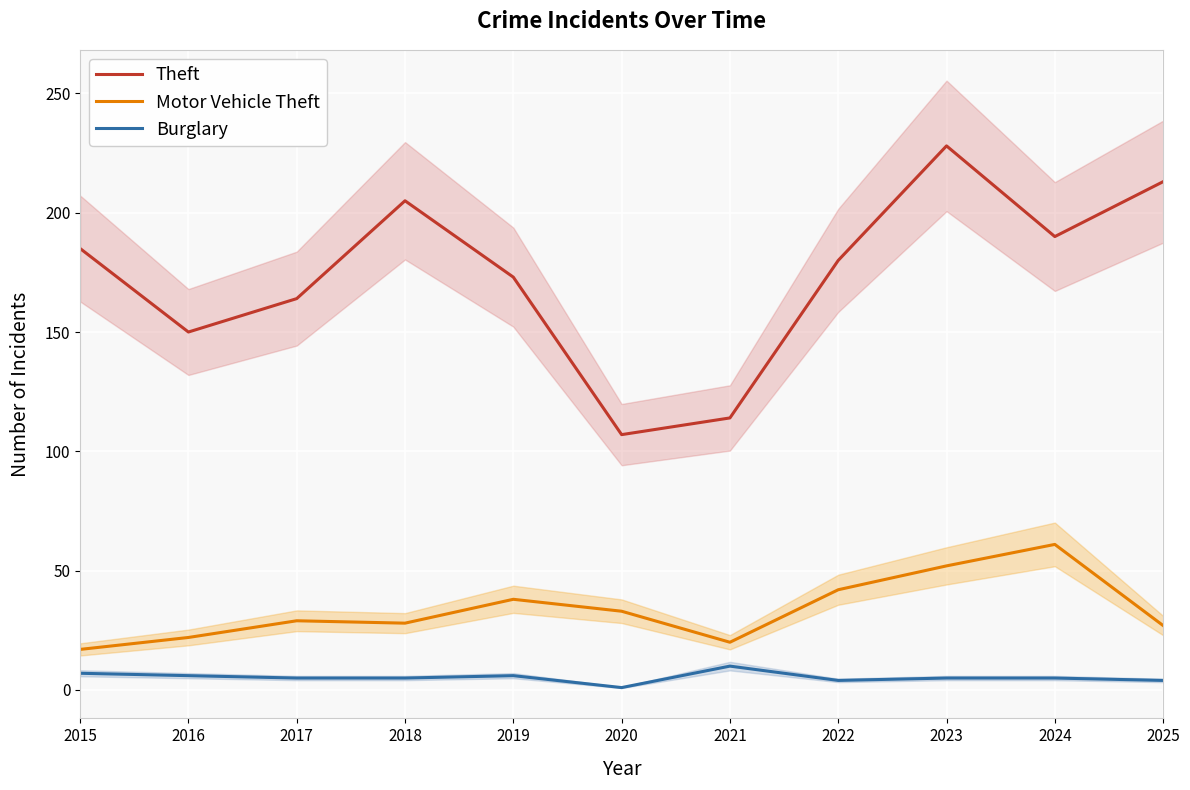

In Theft, how many points are lower than both neighbors (excluding endpoints)?

3